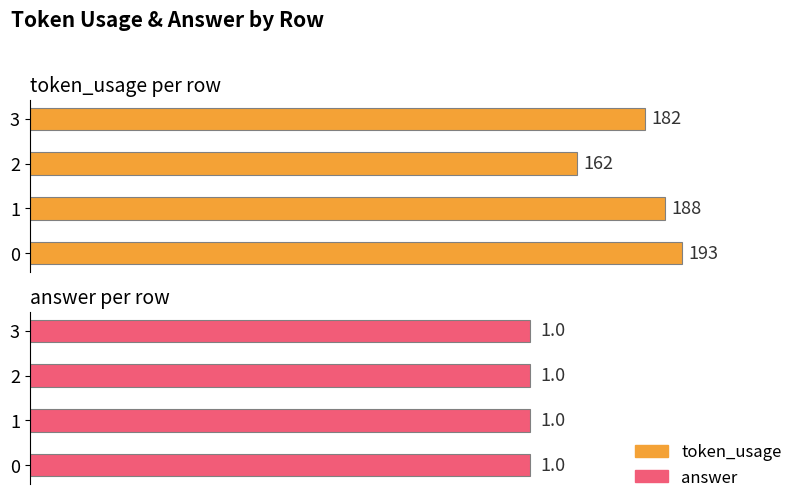

Which series has the largest range (max minus min)?

token_usage